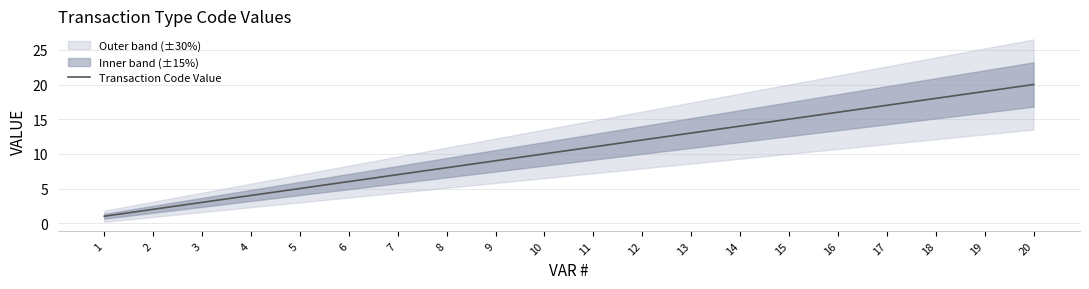

What is the maximum value shown in the chart?

20